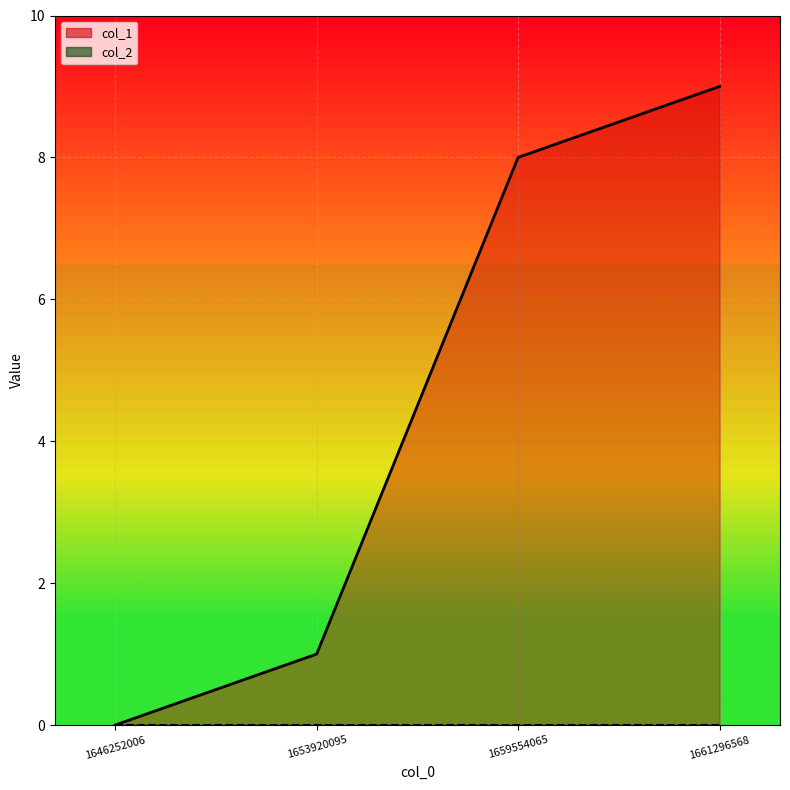

What is the difference between the values at 1659554065 and 1653920095?

7